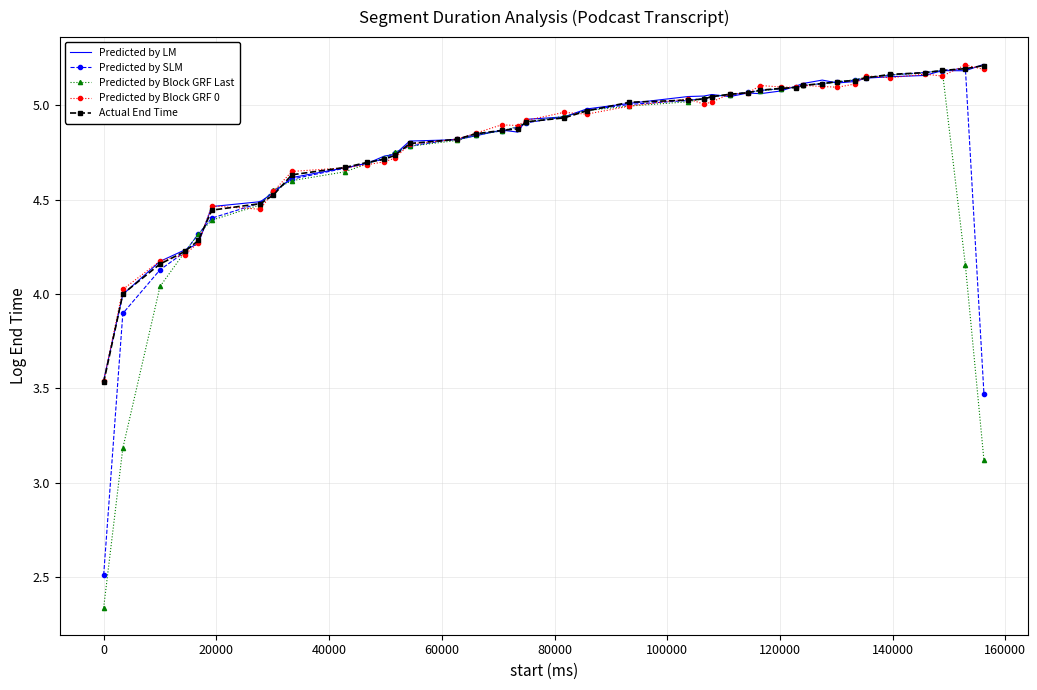

What is the sum of all Predicted by Block GRF Last values?

187.8